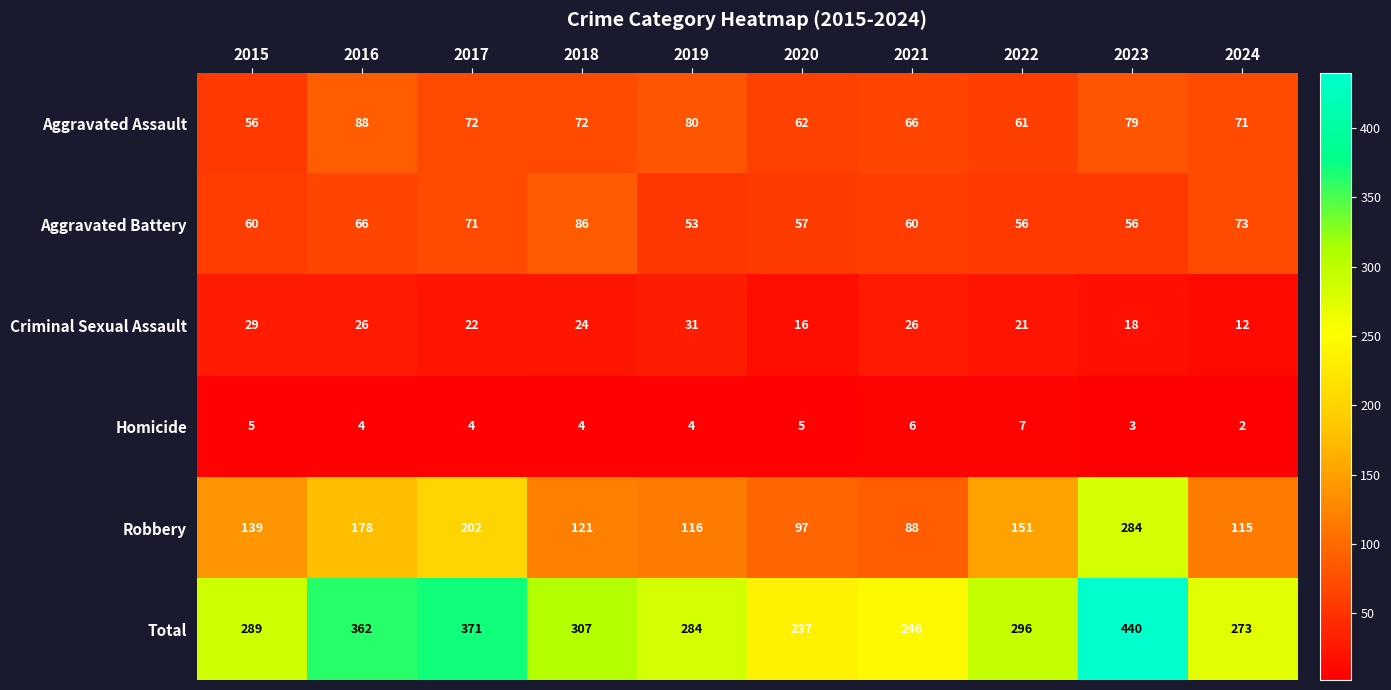

What is the sum of the Aggravated Battery values at 2024 and 2020?

130